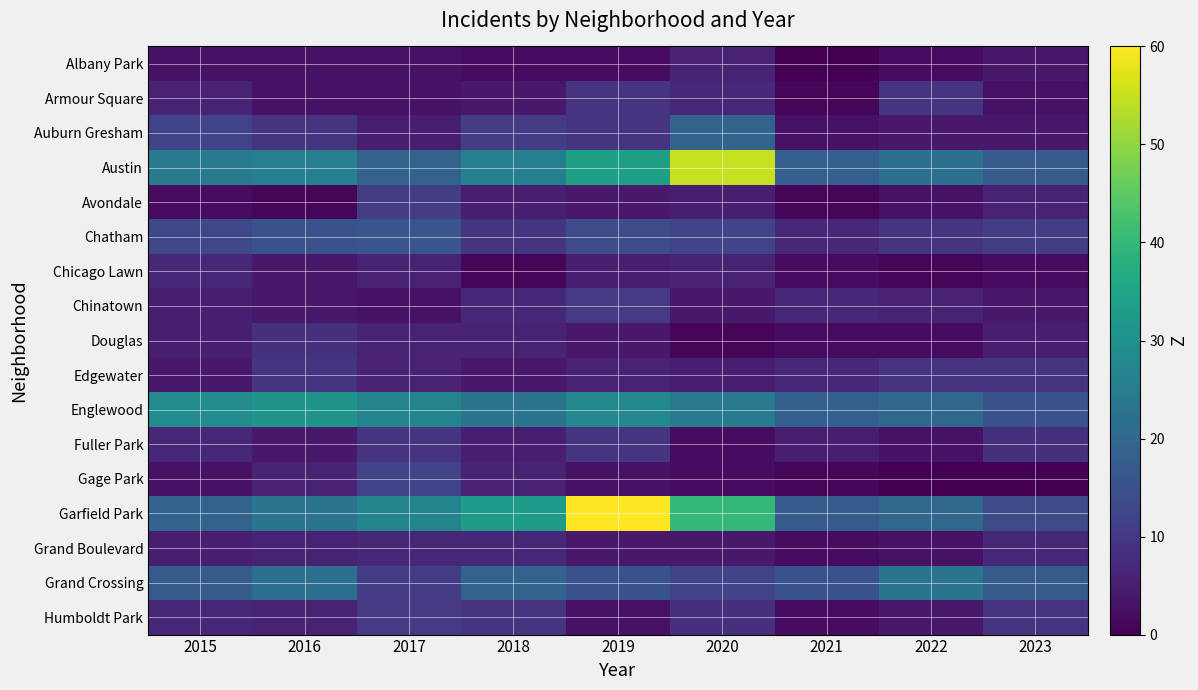

Between 2015 and 2020, which is larger?

2020